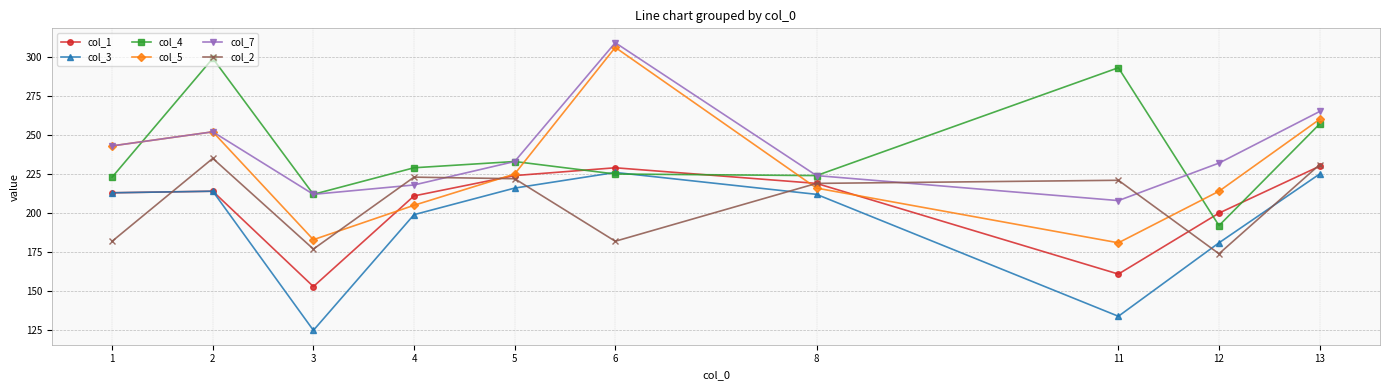

Where is the first local maximum for col_7?

2